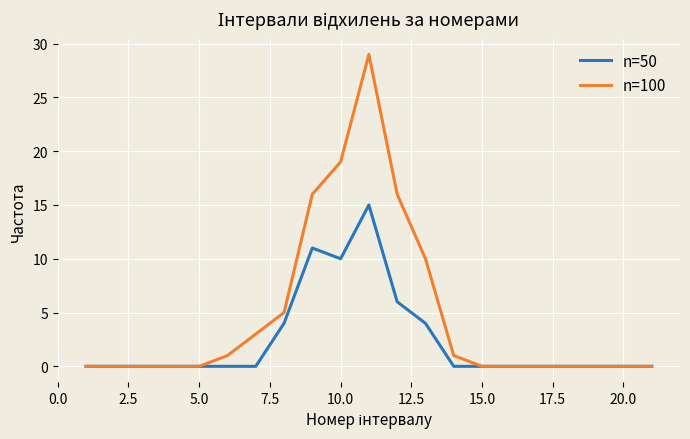

Which series has the widest spread of values?

n=100